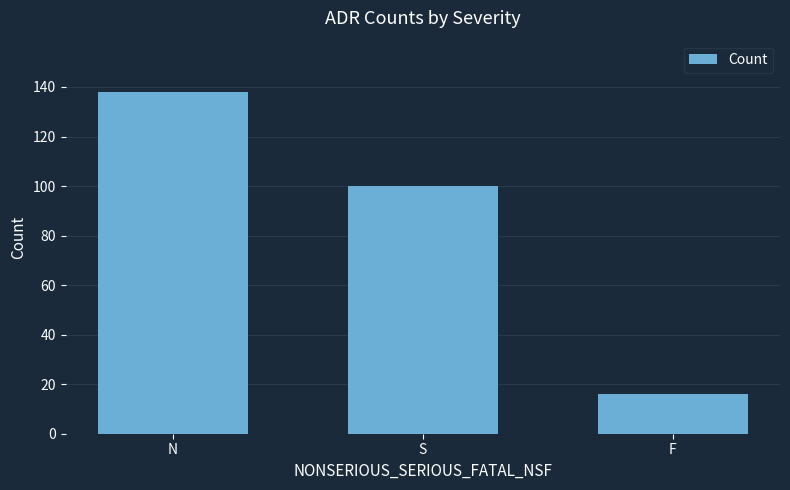

Rank the categories by value from highest to lowest.

N, S, F